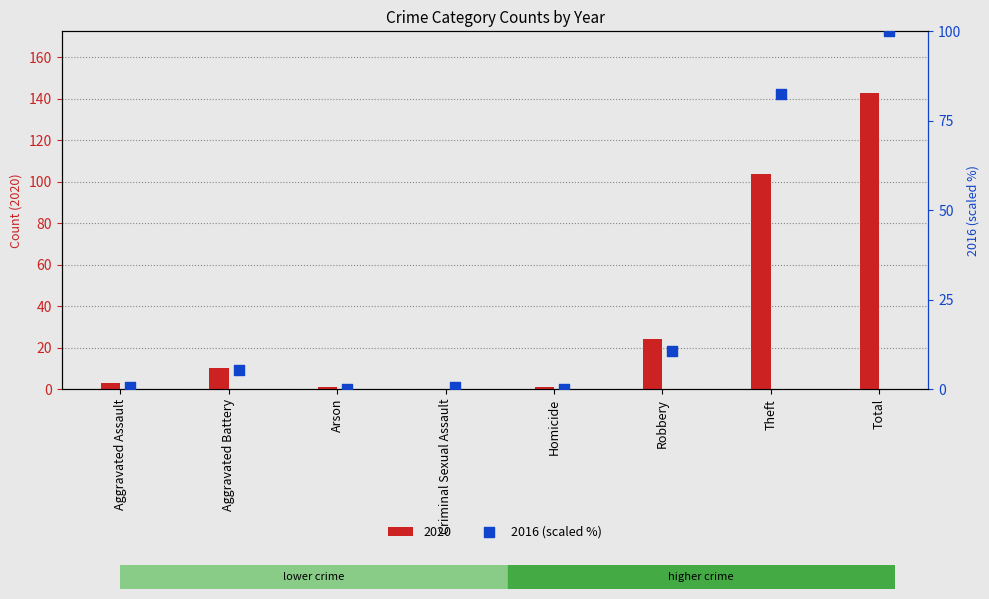

What is the sum of the 2020 values at Robbery and Total?

167